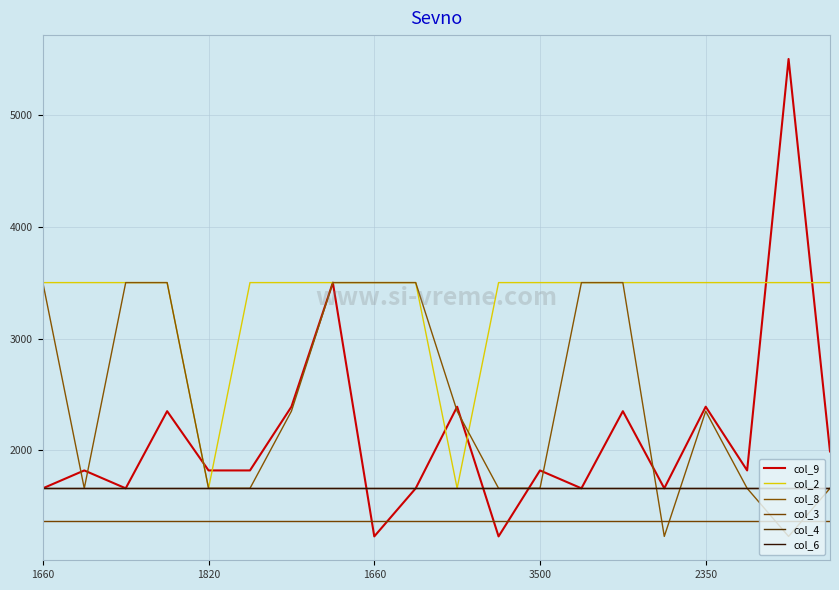

Is this an area chart (filled region under the line)?

No